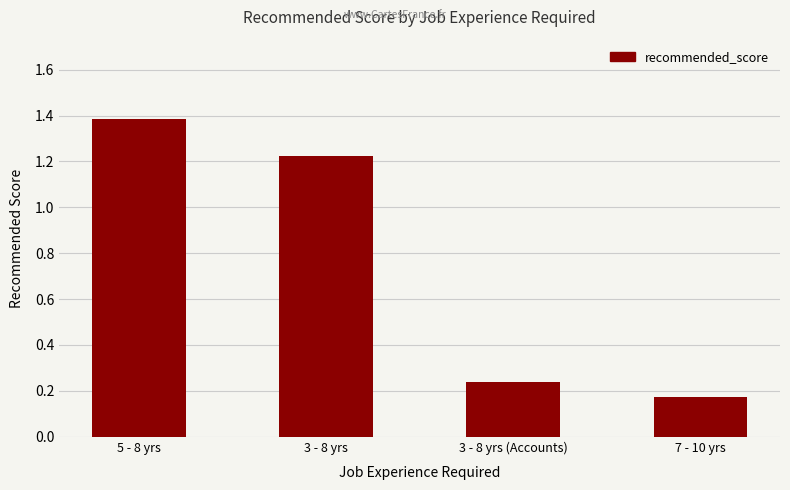

What is the average value?

0.8